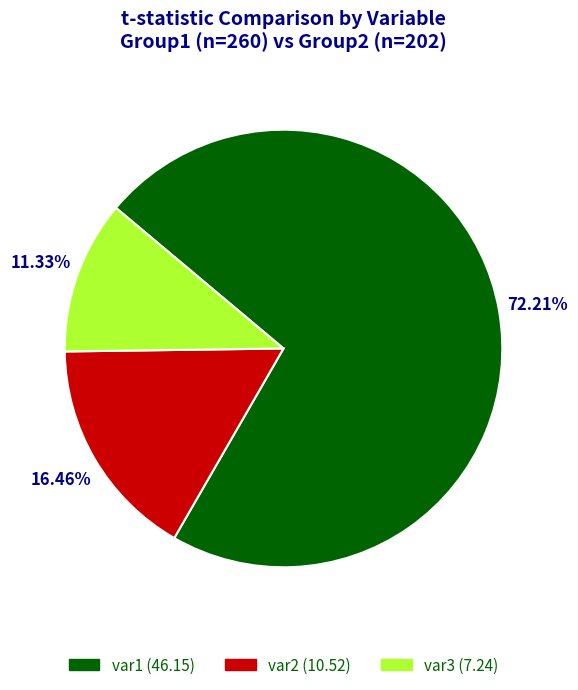

True or false: var2 accounts for 16% of the total.

True